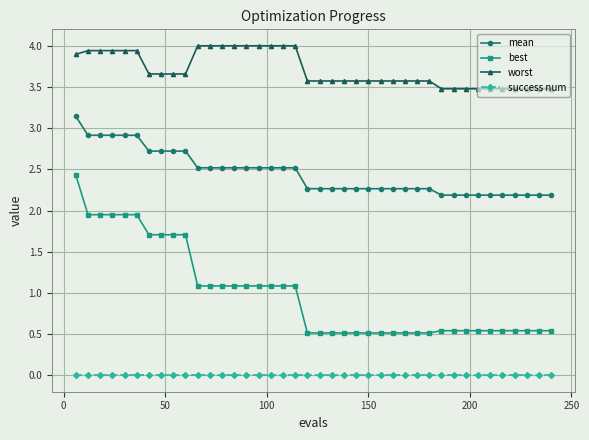

True or false: mean and success num cross at least once.

False